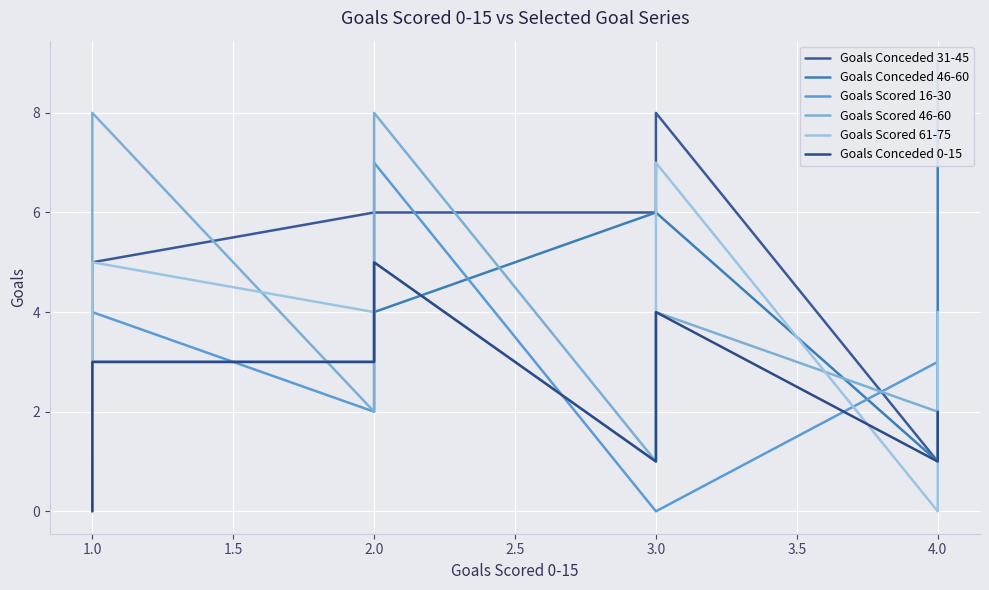

Reading left to right, extract all data points from this chart.

Goals Conceded 31-45: 2	3	4	5	6	6	6	8	1	1
Goals Conceded 46-60: 0	1	2	3	3	4	6	6	1	9
Goals Scored 16-30: 1	1	4	4	2	7	0	0	3	4
Goals Scored 46-60: 1	1	5	8	2	8	1	4	2	3
Goals Scored 61-75: 1	3	4	5	4	5	1	7	0	4
Goals Conceded 0-15: 0	1	2	3	3	5	1	4	1	2